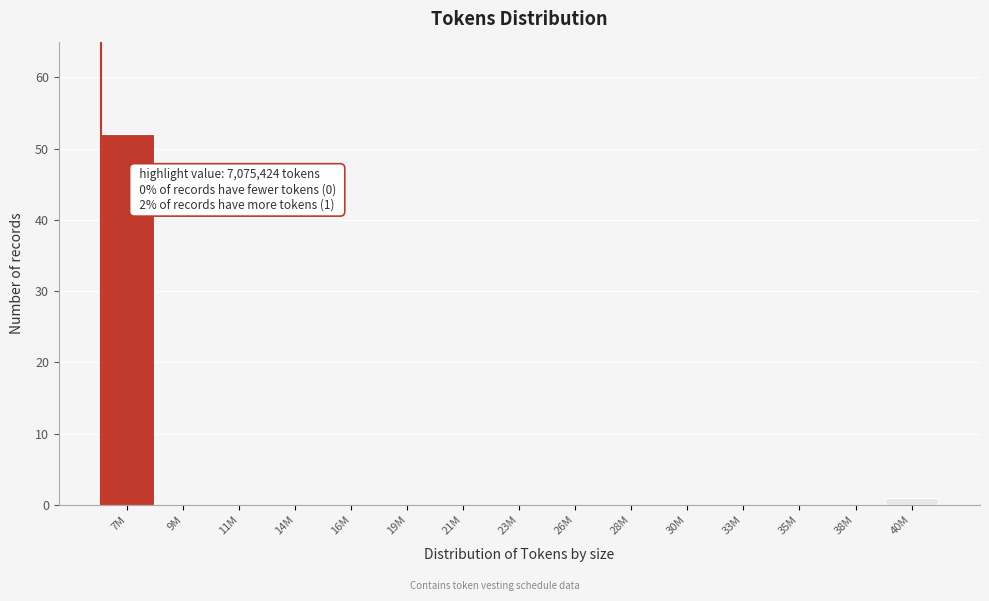

Reading left to right, transcribe all the data shown in this chart.

7M=52	9M=0	11M=0	14M=0	16M=0	19M=0	21M=0	23M=0	26M=0	28M=0	30M=0	33M=0	35M=0	38M=0	40M=1